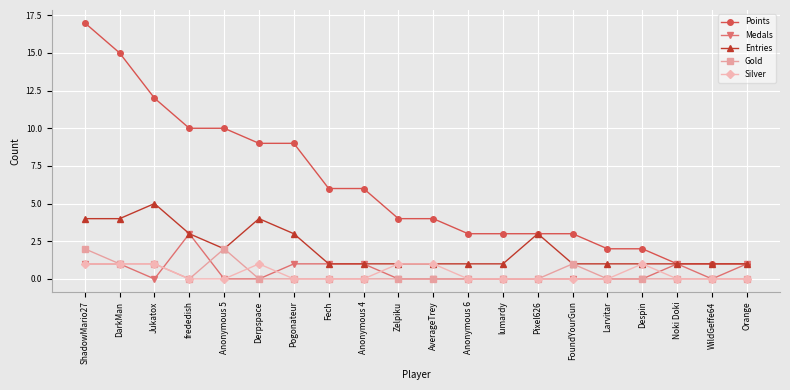

Reading right to left, extract all data points from this chart.

Points: 1	1	1	2	2	3	3	3	3	4	4	6	6	9	9	10	10	12	15	17
Medals: 1	0	1	0	0	0	0	0	0	0	0	1	1	1	0	0	3	0	1	1
Entries: 1	1	1	1	1	1	3	1	1	1	1	1	1	3	4	2	3	5	4	4
Gold: 0	0	0	0	0	1	0	0	0	0	0	0	0	0	0	2	0	1	1	2
Silver: 0	0	0	1	0	0	0	0	0	1	1	0	0	0	1	0	0	1	1	1